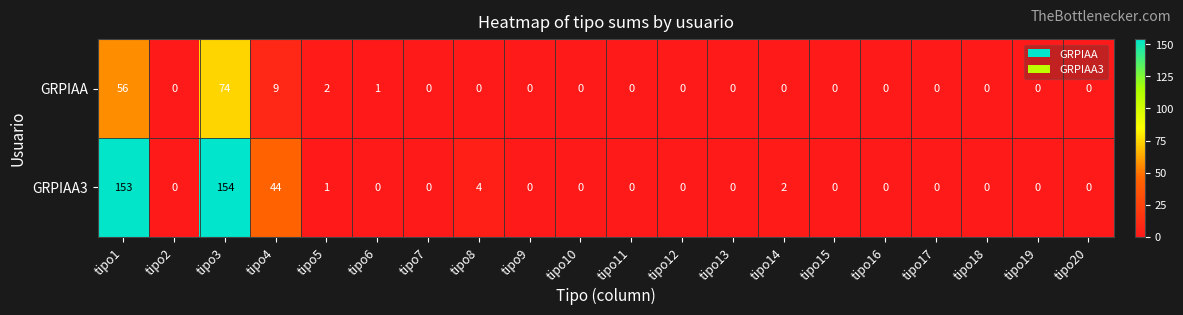

At how many categories does at least one series exceed 28?

3